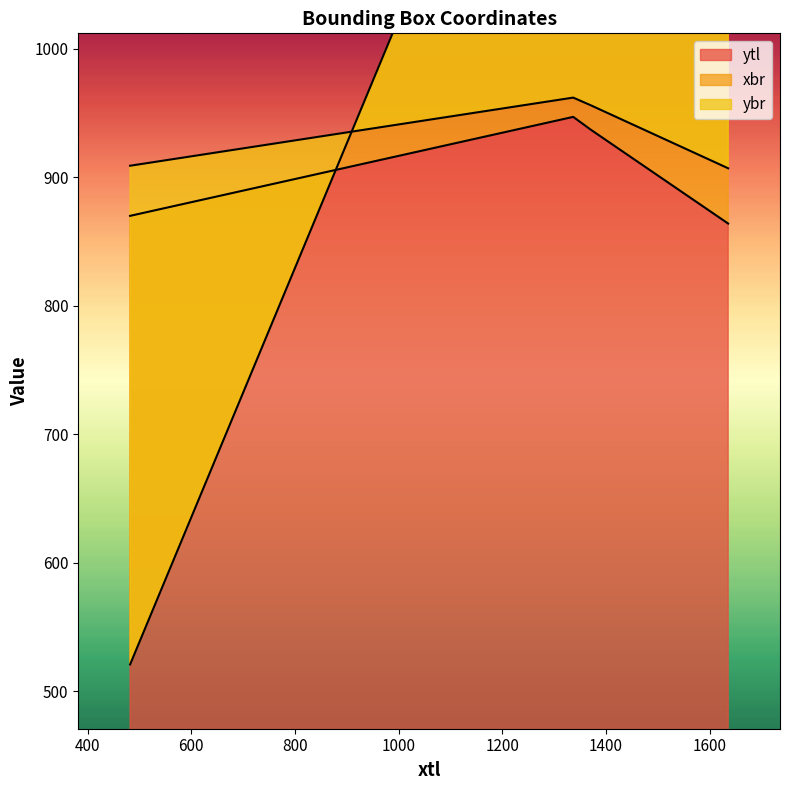

True or false: xbr has more than 1 points higher than both neighbors.

False